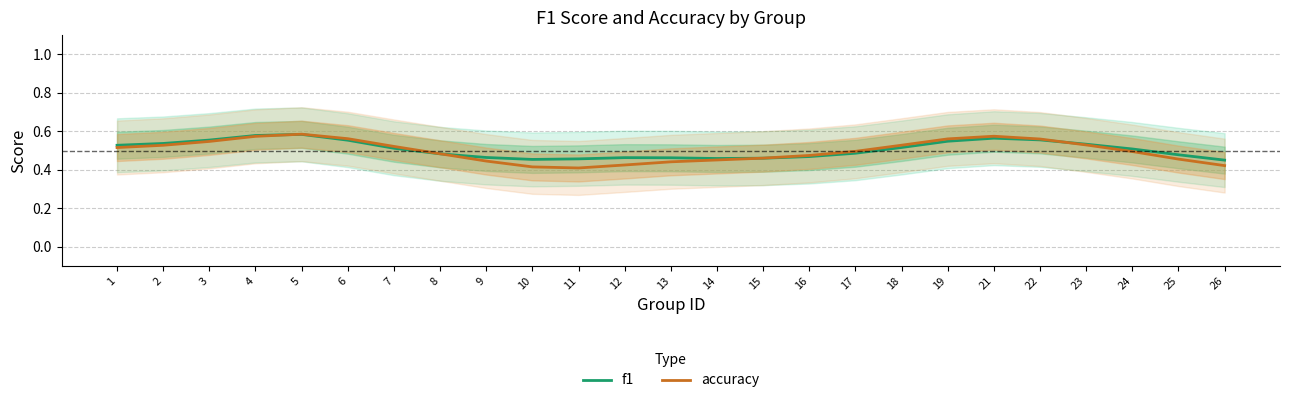

What are all the series names shown in the legend?

f1, accuracy